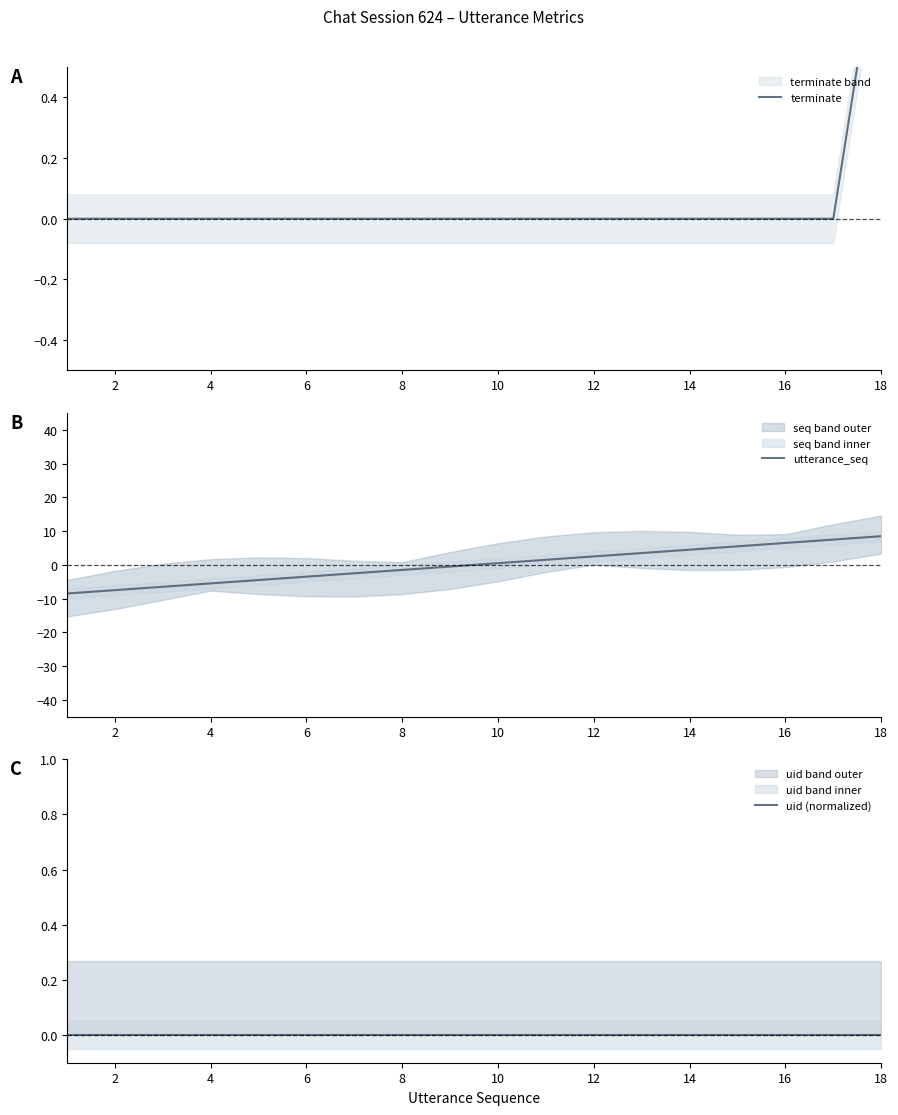

At how many categories does at least one series exceed -8?

18